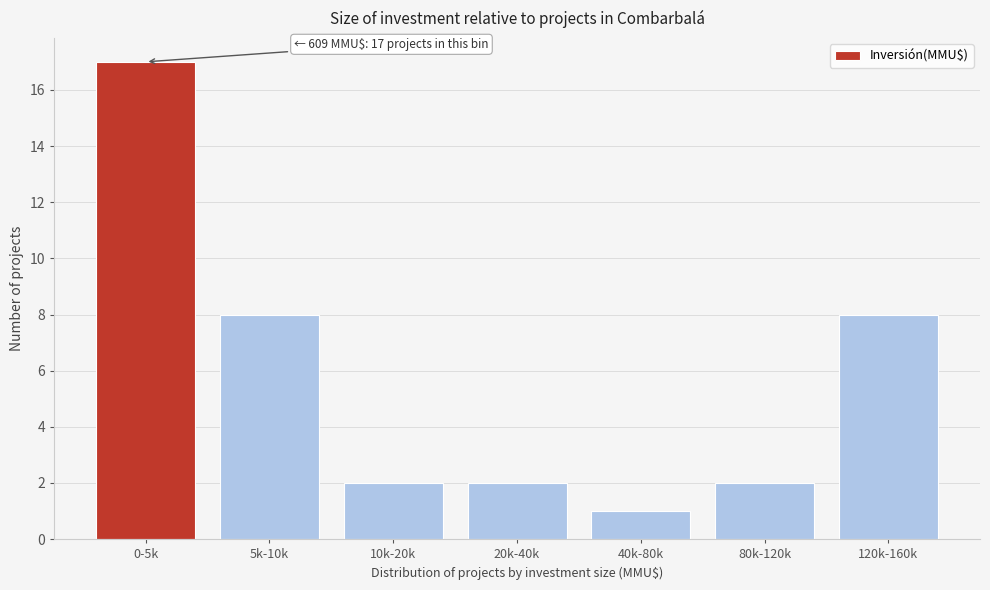

Reading right to left, what are all the values shown in this chart?

8	2	1	2	2	8	17